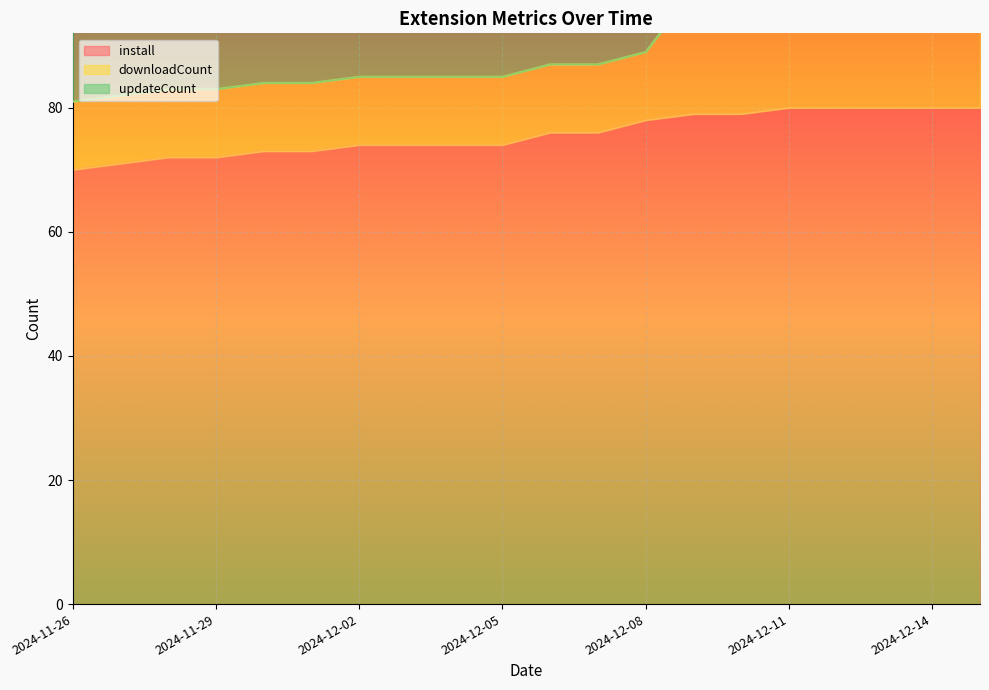

What is the difference between the install values at 2024-12-10 and 2024-11-27?

8